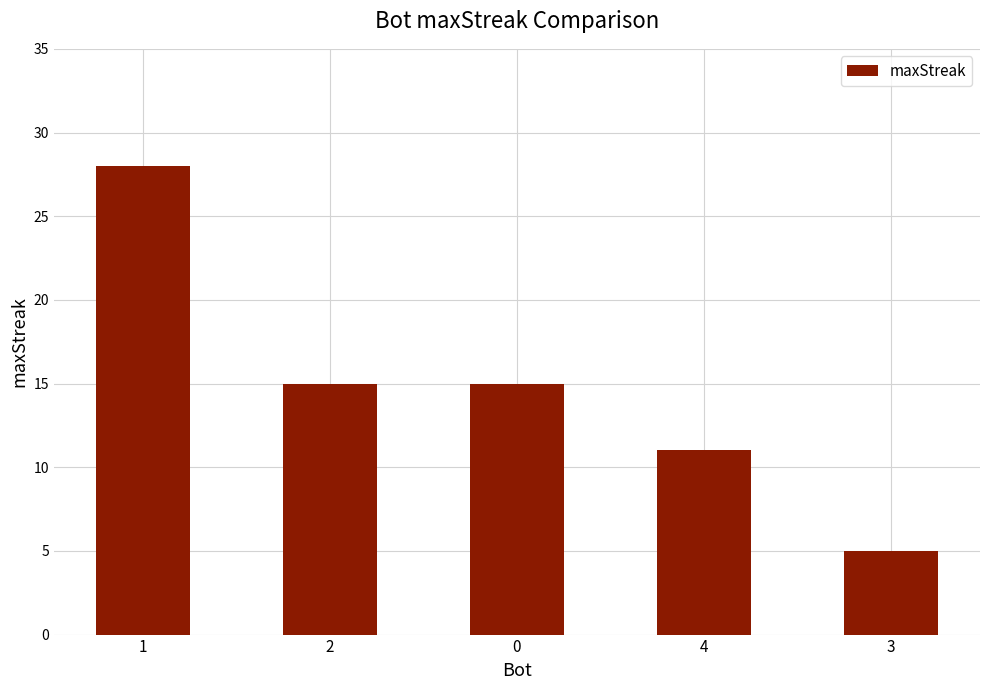

True or false: the data shows 22 at 2.

False